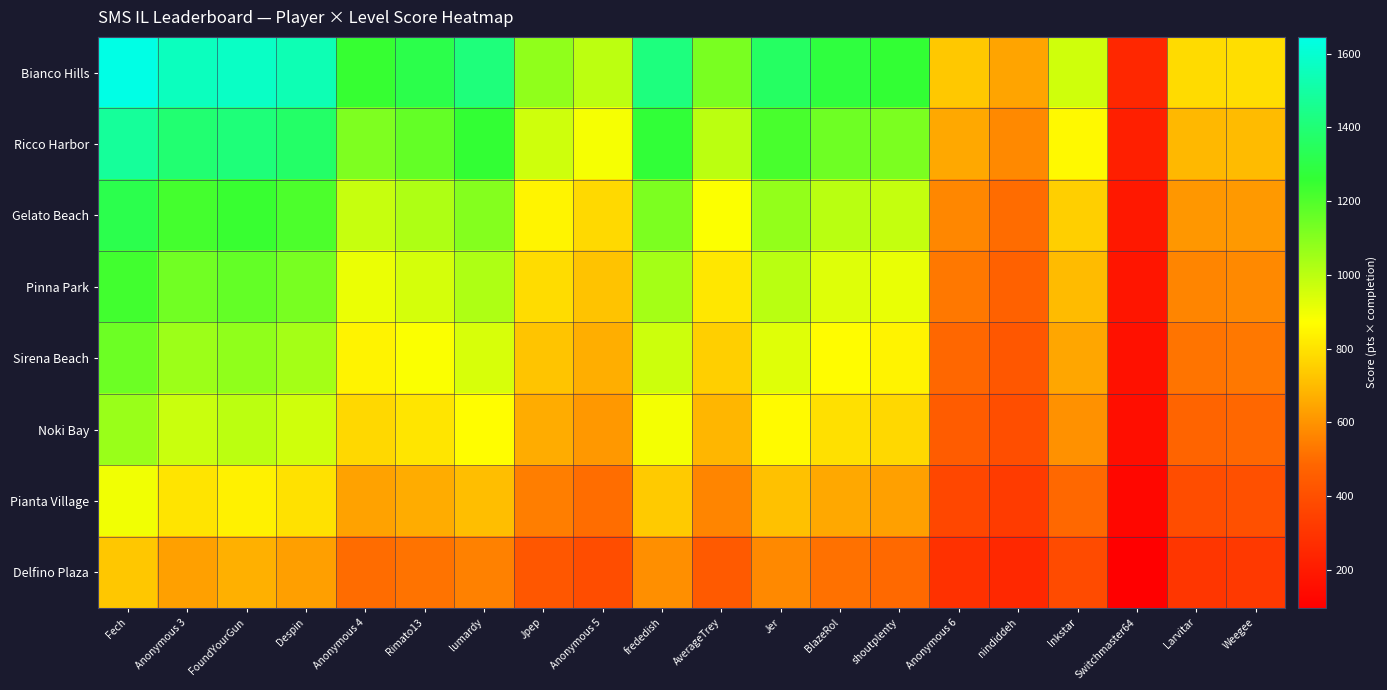

Rank the series by their maximum value, from lowest to highest.

Delfino Plaza, Pianta Village, Noki Bay, Sirena Beach, Pinna Park, Gelato Beach, Ricco Harbor, Bianco Hills